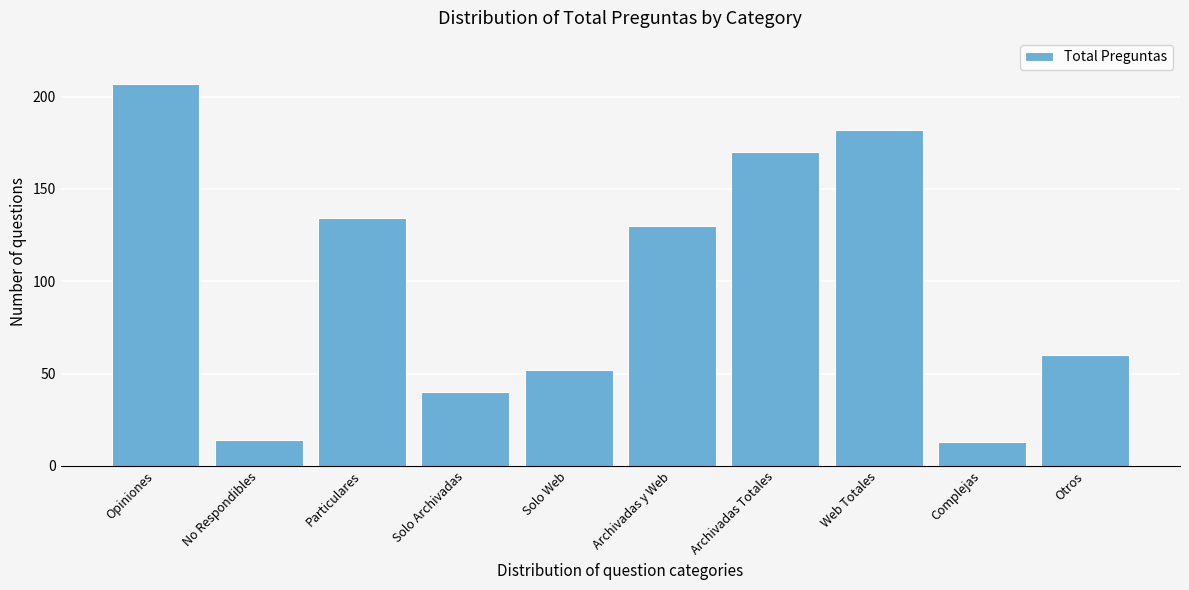

Reading right to left, list all the values displayed in this chart.

60	13	182	170	130	52	40	134	14	207